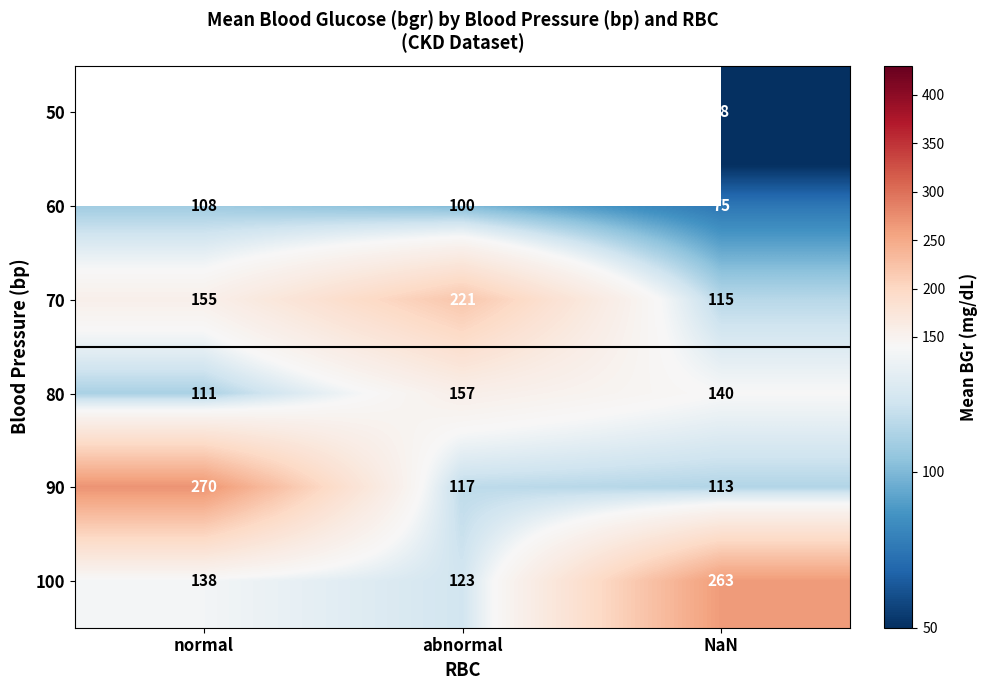

True or false: 70 has a value of 347 at abnormal.

False